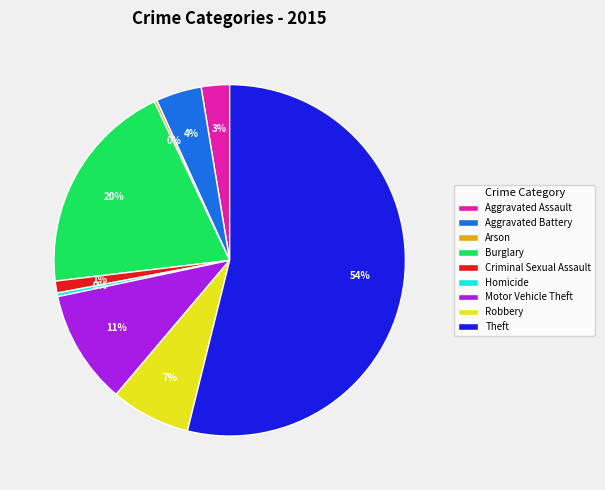

Which has a higher value, Aggravated Assault or Theft?

Theft